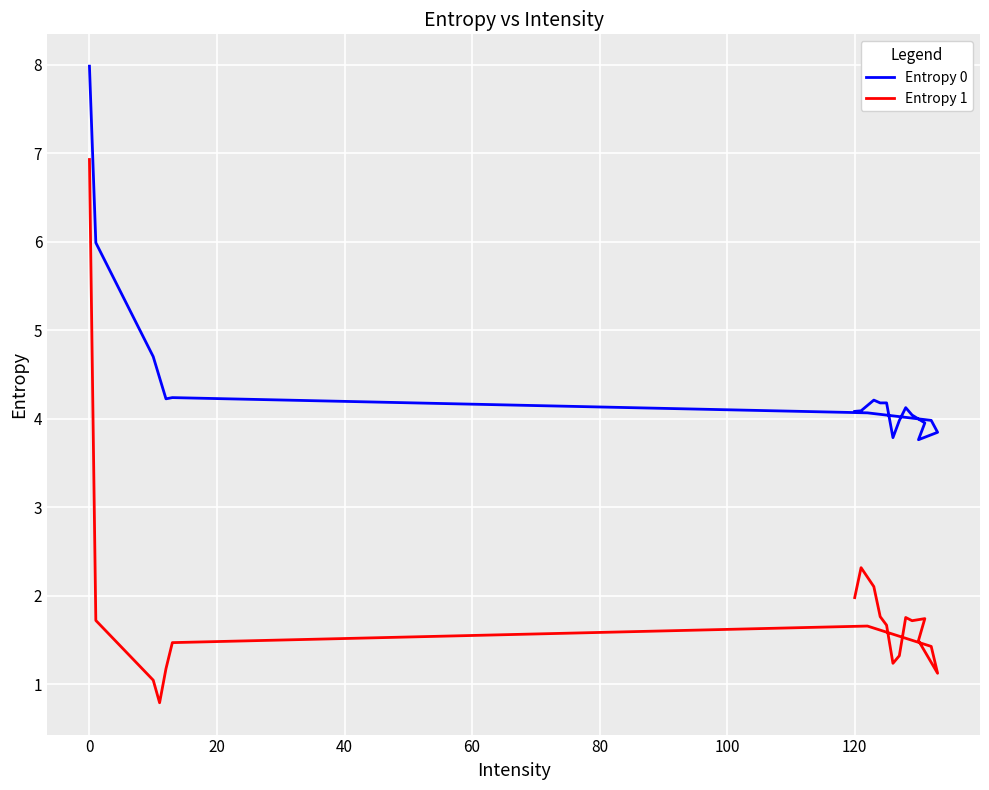

What are all the series names shown in the legend?

Entropy 0, Entropy 1